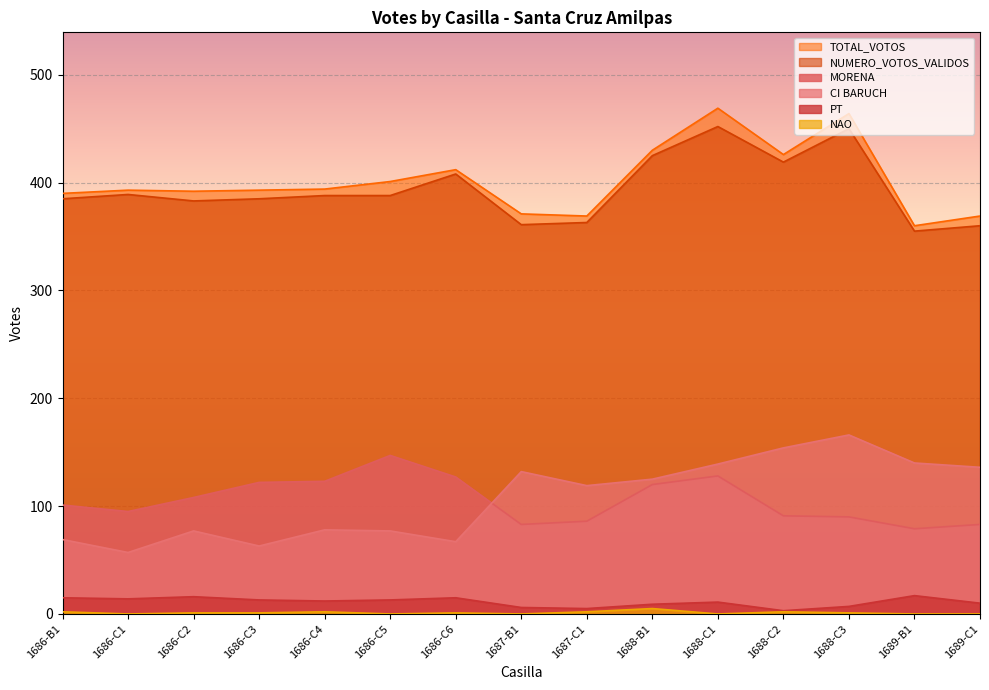

At 1687-B1, list the series in order from largest to smallest.

TOTAL_VOTOS, NUMERO_VOTOS_VALIDOS, CI BARUCH, MORENA, PT, NAO